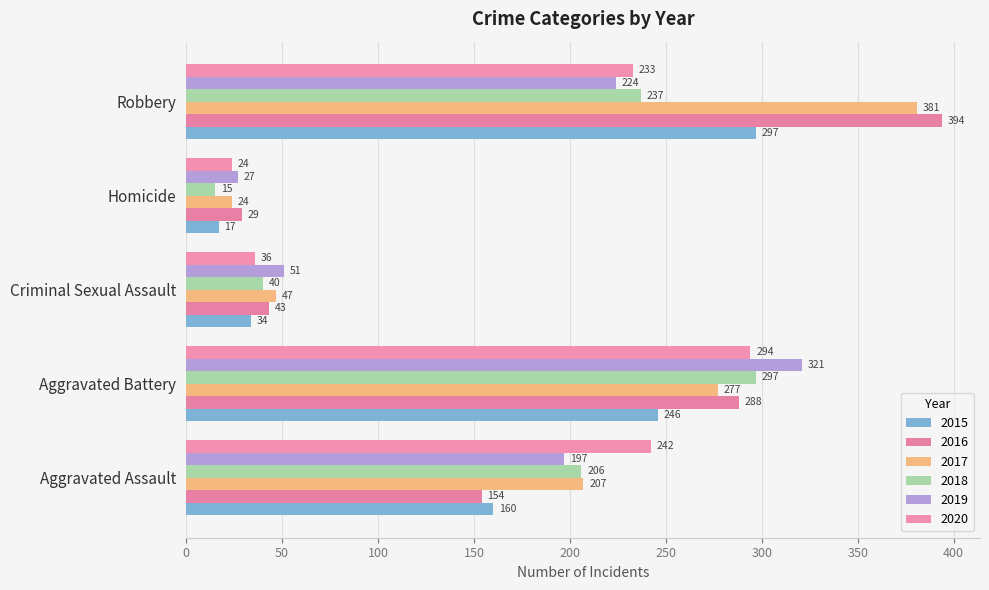

What is the approximate value of 2018 at Aggravated Assault?

206